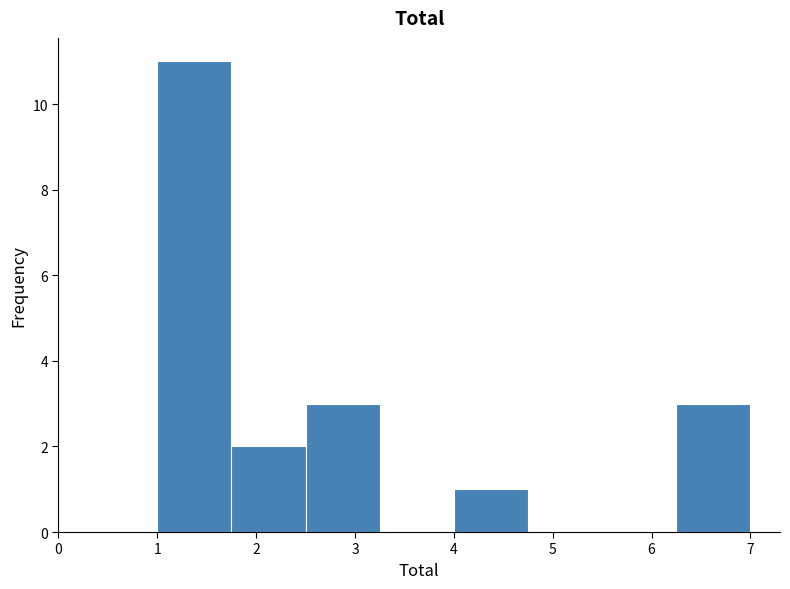

Reading left to right, transcribe this chart: for each bar, give the range it covers on the x-axis and its height. Neither the bar edges nor the heights are printed on the chart, so give them approximately, as read against the axes.

1.00 to 1.75: 11
1.75 to 2.50: 2
2.50 to 3.25: 3
3.25 to 4.00: 0
4.00 to 4.75: 1
4.75 to 5.50: 0
5.50 to 6.25: 0
6.25 to 7.00: 3